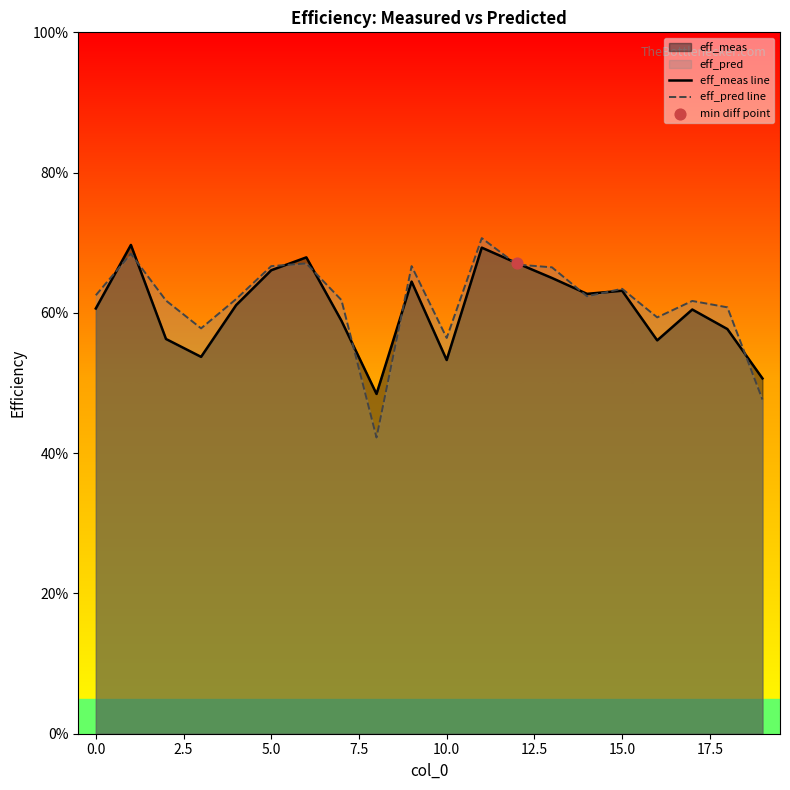

At how many categories does at least one series exceed 0?

20